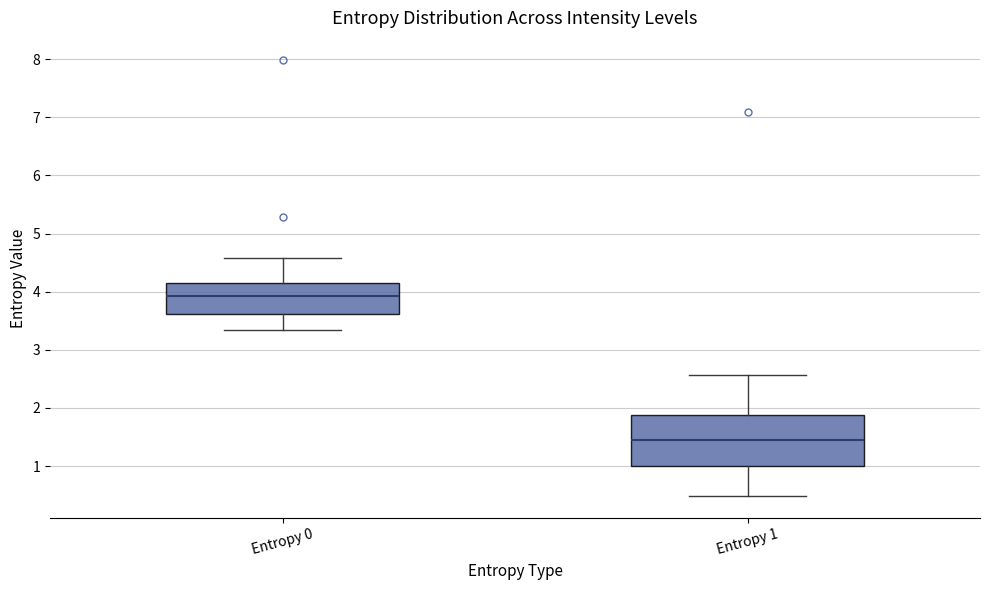

Where does the lower whisker of the box for Entropy 0 end on the y-axis? The values are not printed on the chart, so give them approximately, as read against the axis.

3.3